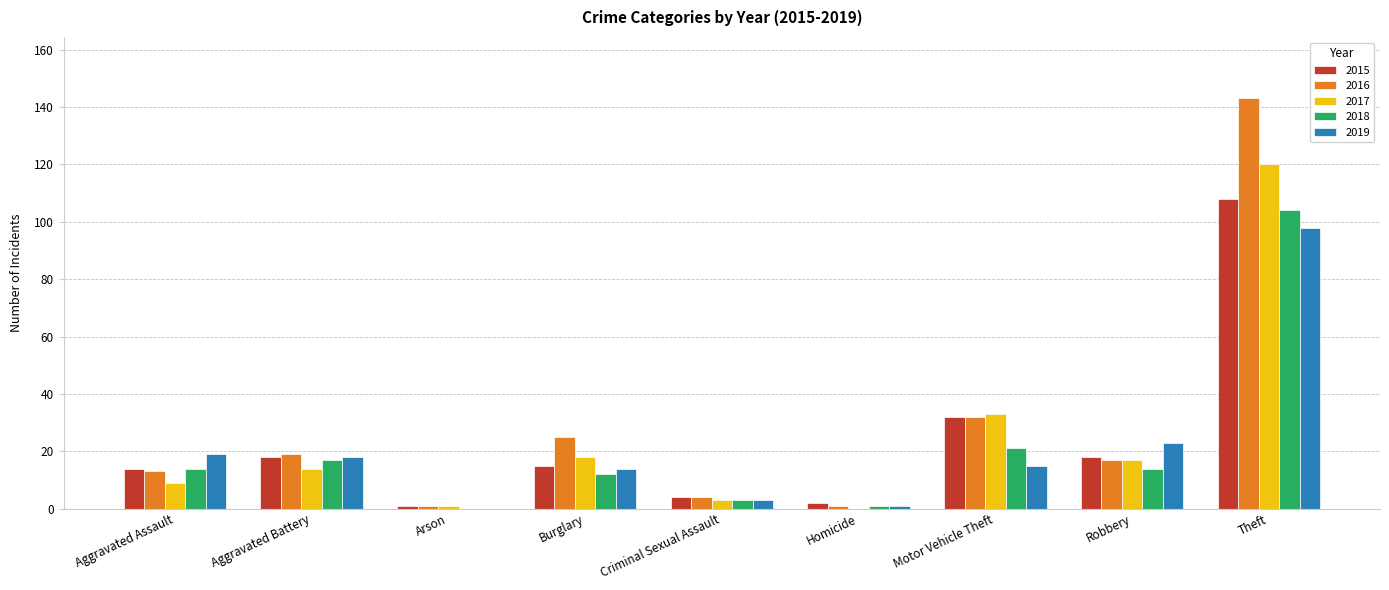

Reading left to right, what are all the values shown in this chart?

2015: Aggravated Assault=14	Aggravated Battery=18	Arson=1	Burglary=15	Criminal Sexual Assault=4	Homicide=2	Motor Vehicle Theft=32	Robbery=18	Theft=108
2016: Aggravated Assault=13	Aggravated Battery=19	Arson=1	Burglary=25	Criminal Sexual Assault=4	Homicide=1	Motor Vehicle Theft=32	Robbery=17	Theft=143
2017: Aggravated Assault=9	Aggravated Battery=14	Arson=1	Burglary=18	Criminal Sexual Assault=3	Homicide=0	Motor Vehicle Theft=33	Robbery=17	Theft=120
2018: Aggravated Assault=14	Aggravated Battery=17	Arson=0	Burglary=12	Criminal Sexual Assault=3	Homicide=1	Motor Vehicle Theft=21	Robbery=14	Theft=104
2019: Aggravated Assault=19	Aggravated Battery=18	Arson=0	Burglary=14	Criminal Sexual Assault=3	Homicide=1	Motor Vehicle Theft=15	Robbery=23	Theft=98